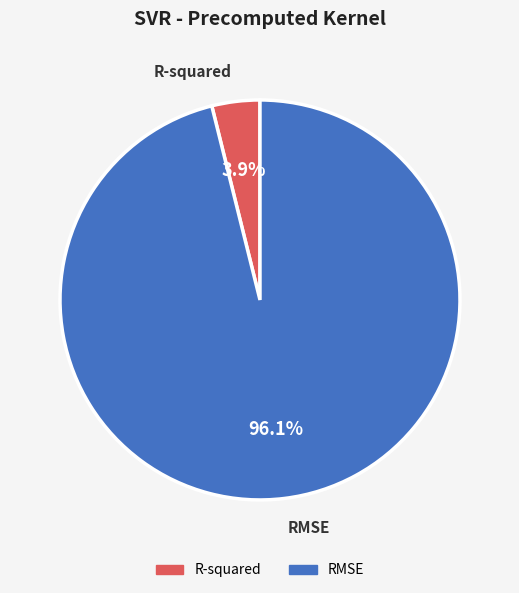

To the nearest percent, what is the combined percentage of RMSE and R-squared?

100%